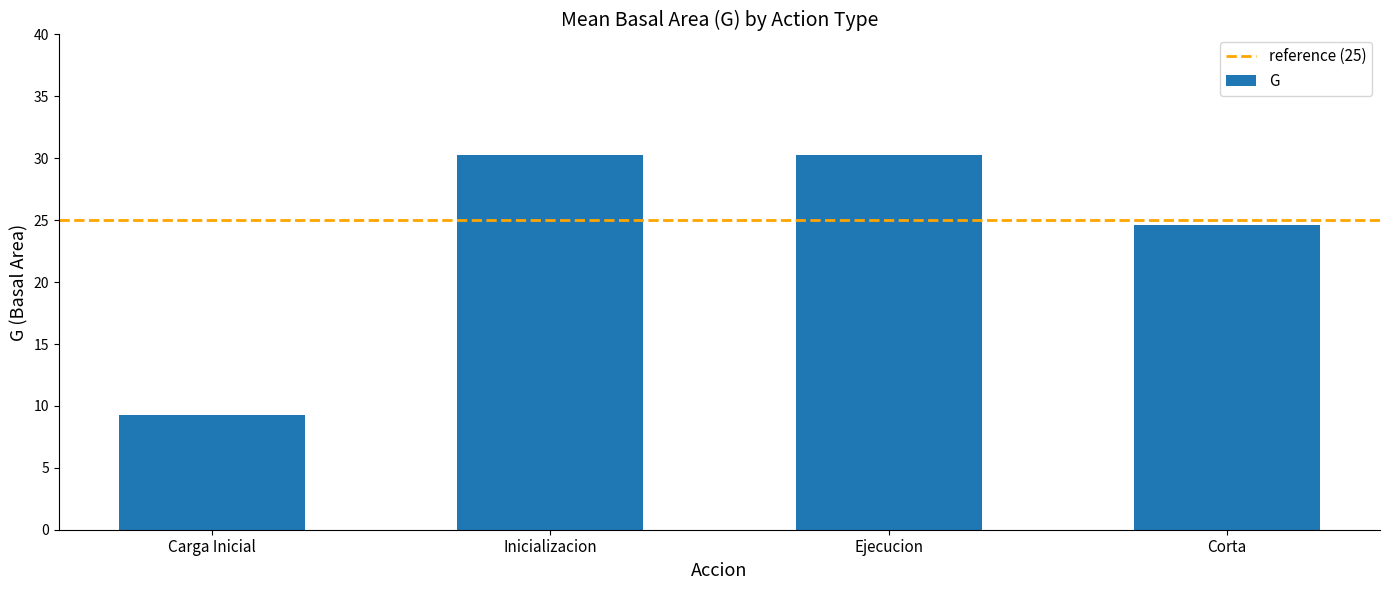

What is the greatest value displayed?

30.2